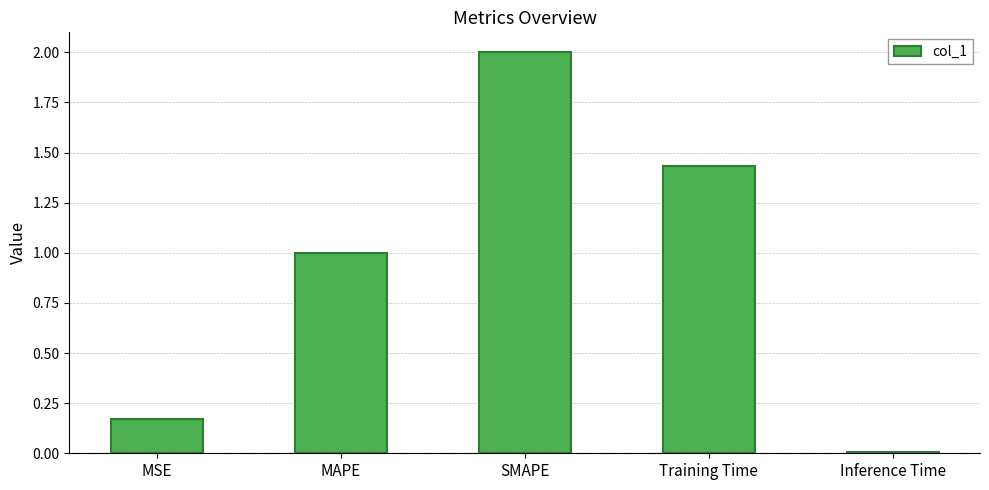

What is the ratio of the value at MAPE to the value at SMAPE?

0.5